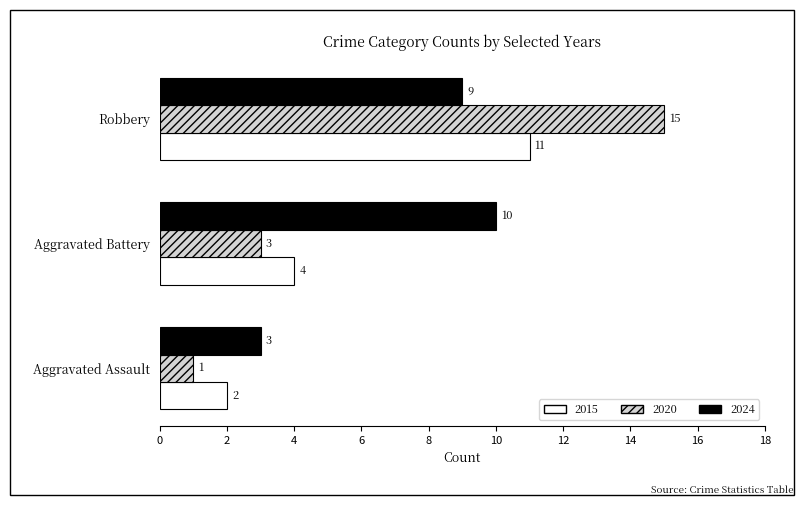

How many 2024 values are between 3 and 10?

3